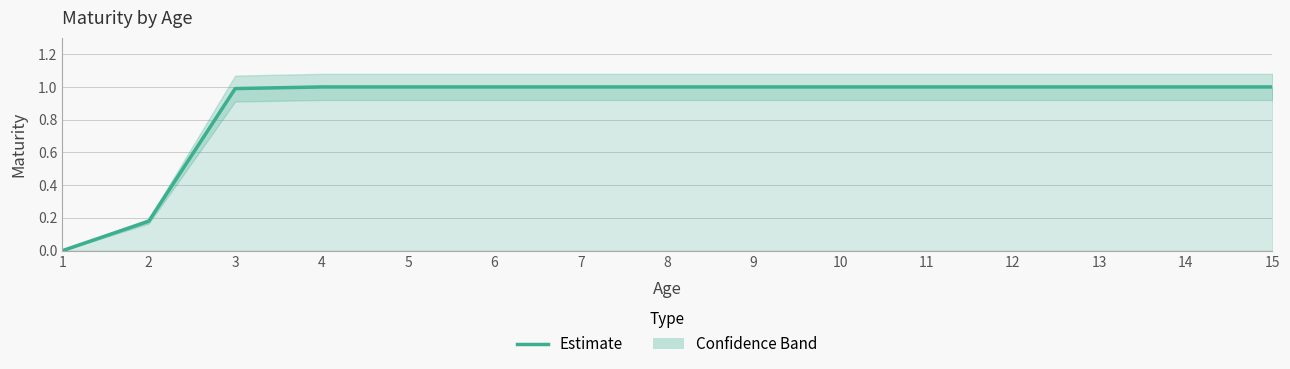

The chart shows a value of 1.7 at 7. True or false?

False